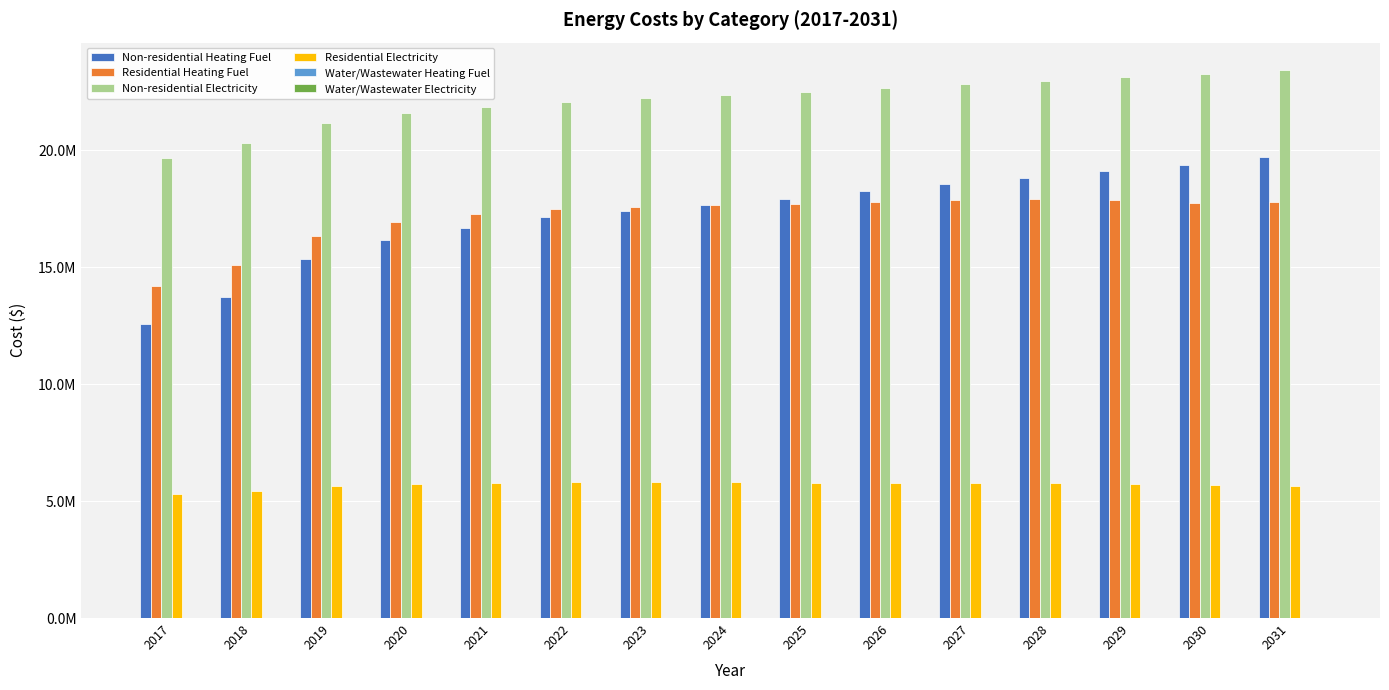

Does the chart contain any negative values?

No